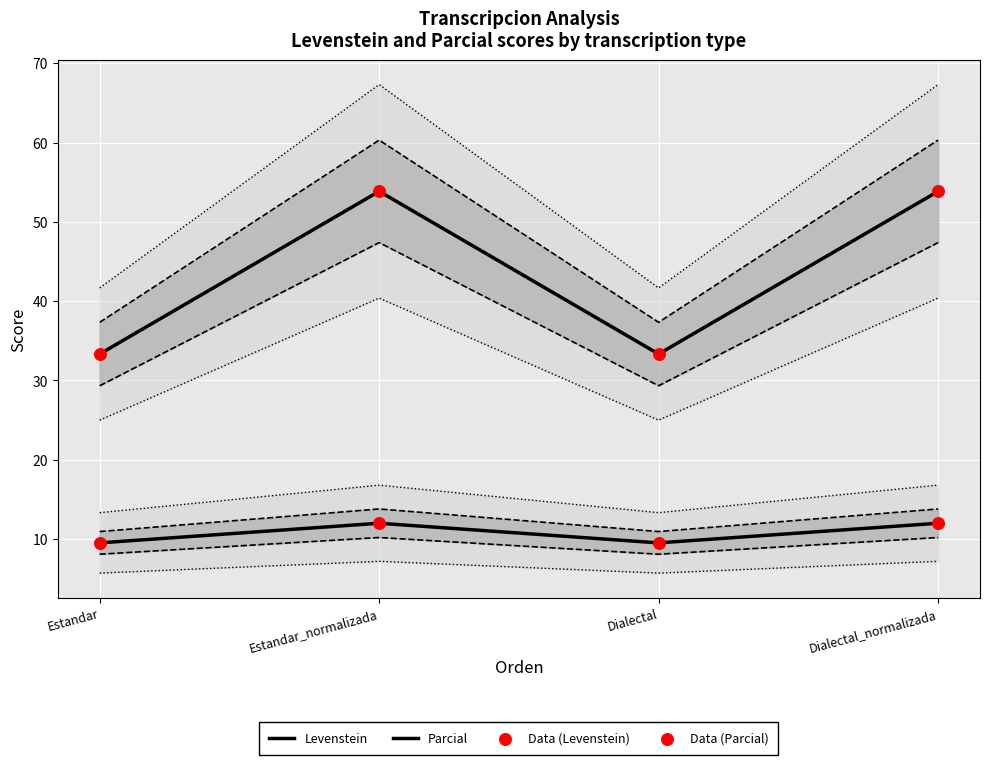

Which series has the largest Y range (max minus min)?

Parcial